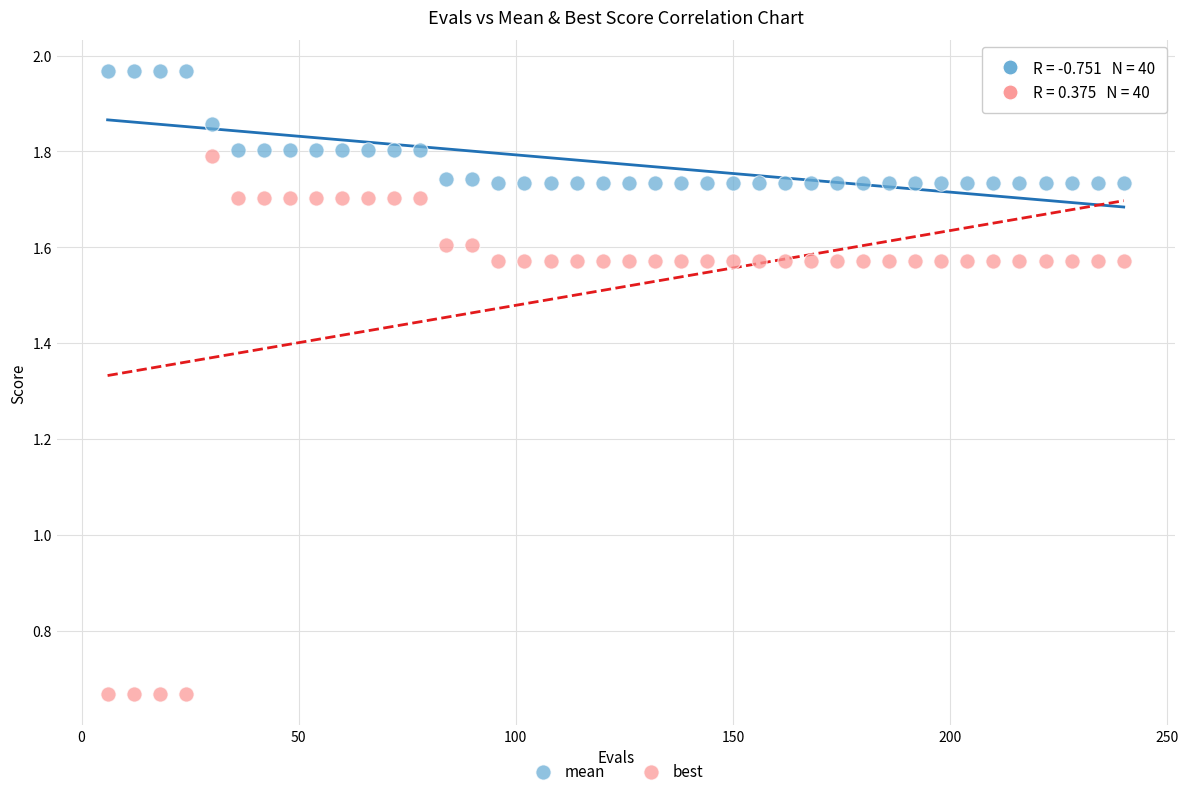

What is the X range (max minus min) for the scatter plot?

234.0